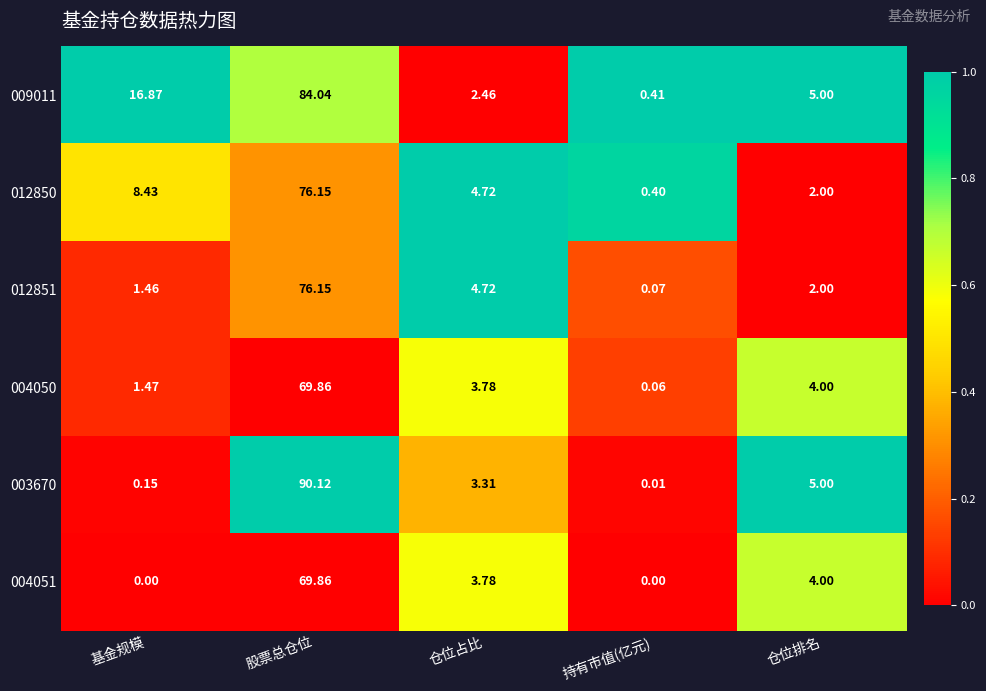

Count the number of categories in the chart.

5